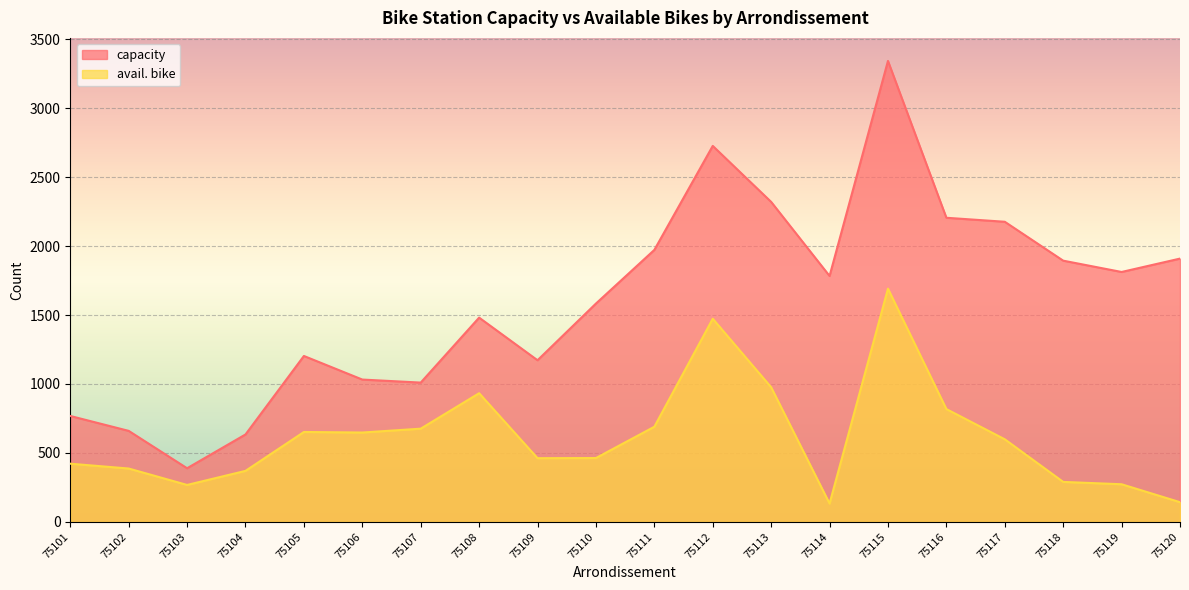

Which category has the highest value in the avail. bike series?

75115